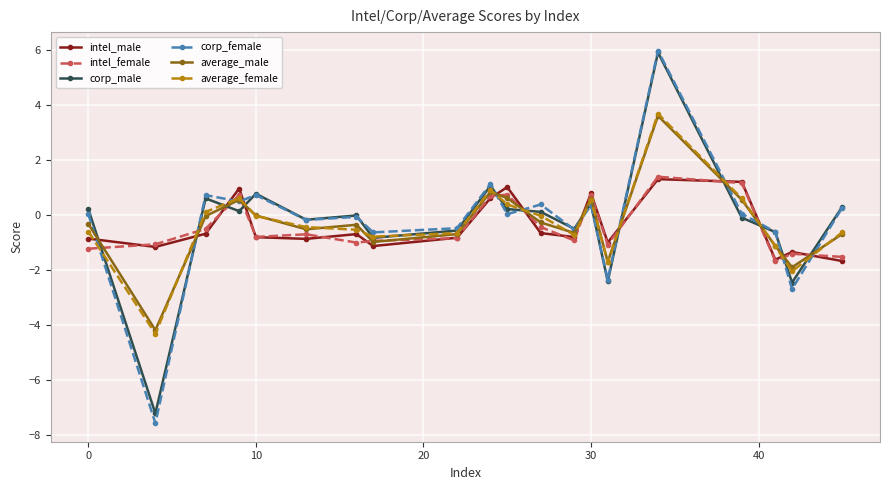

How many distinct data groups are displayed?

6